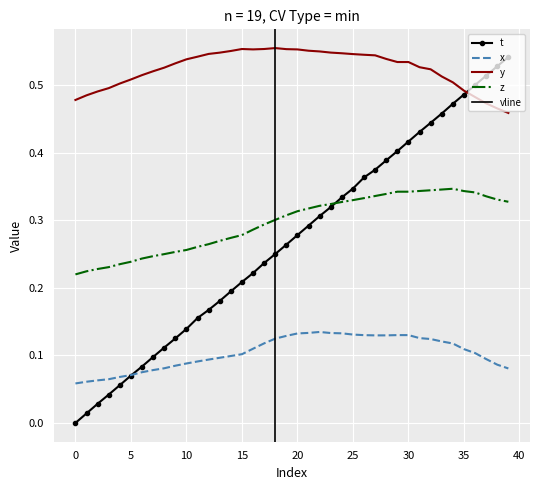

How many x values are between 0 and 1?

40